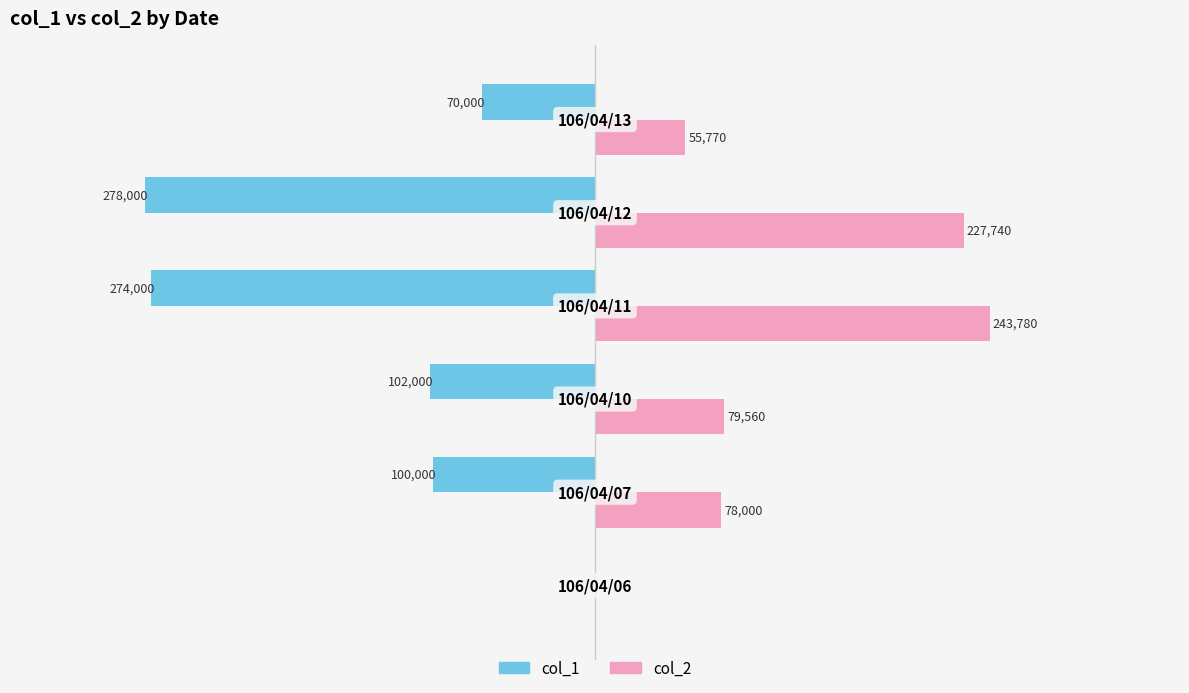

Which series has the largest total across all categories?

col_2